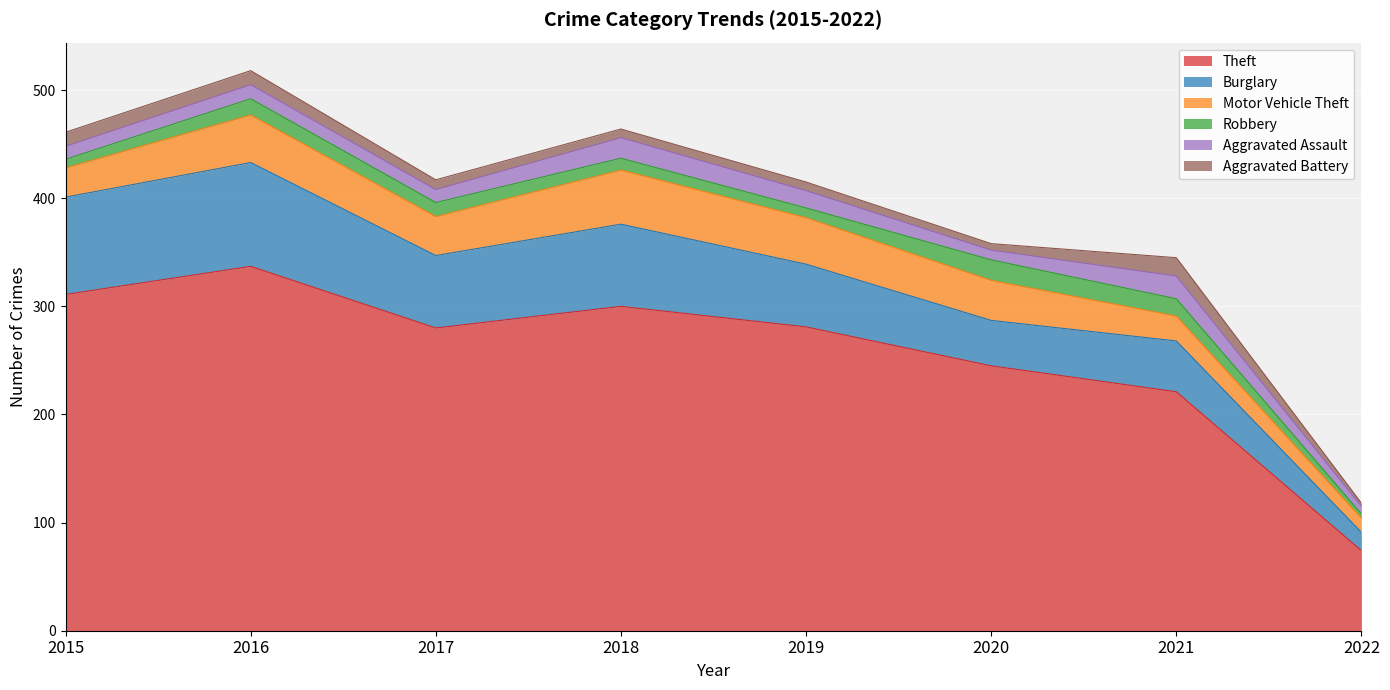

What is the average value of the Aggravated Assault series?

14